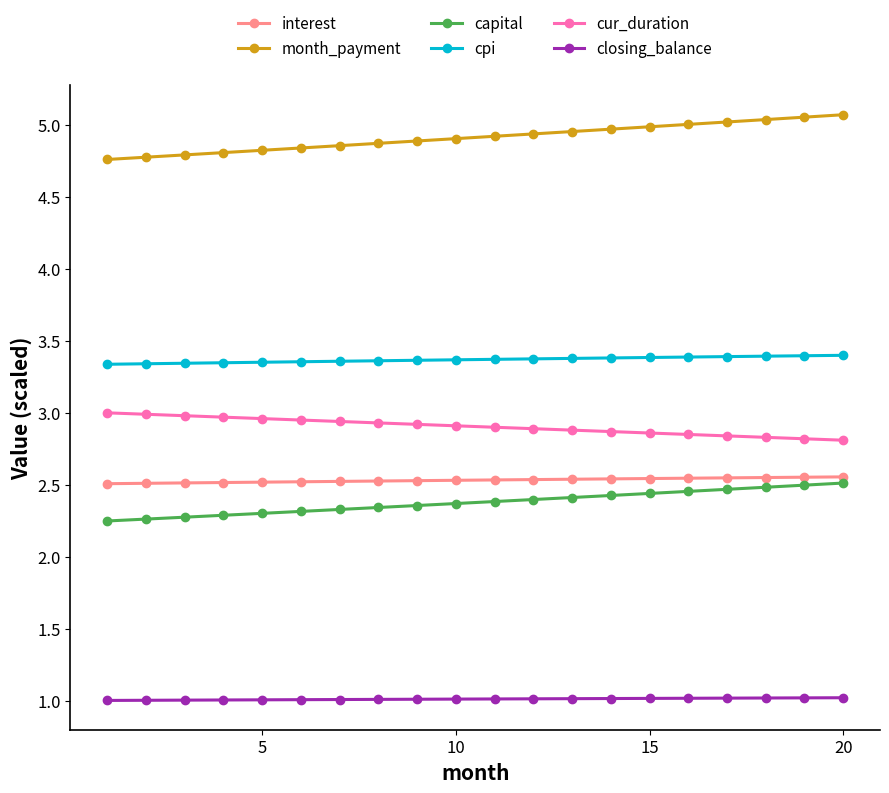

Which series has the largest total across all categories?

month_payment